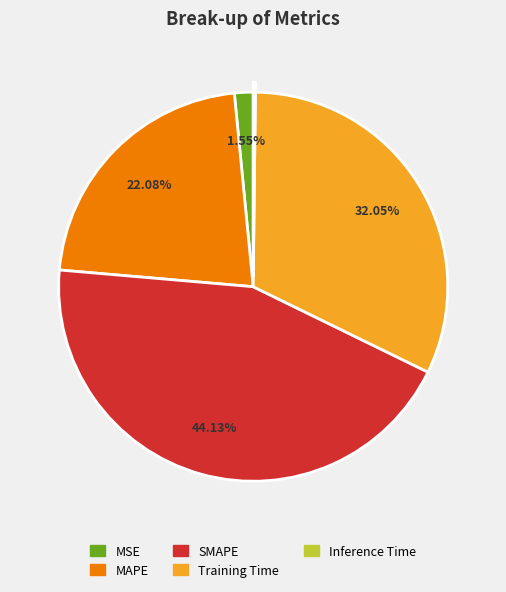

To the nearest percent, what portion does SMAPE represent?

44%